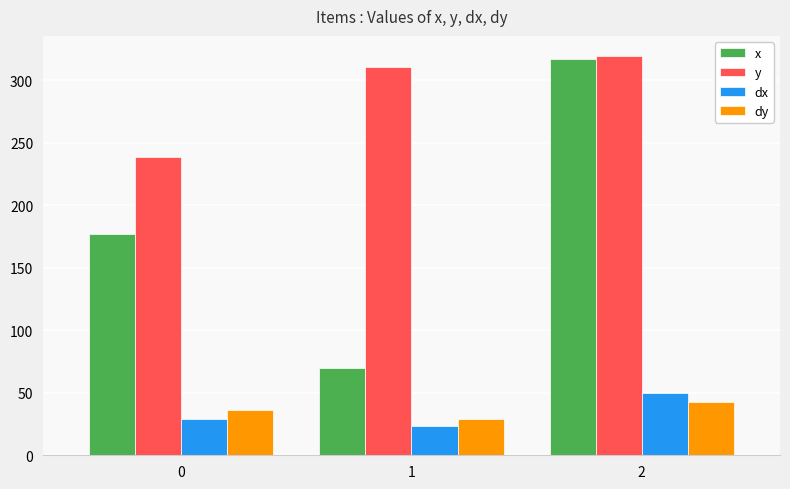

What is the difference between the y values at 0 and 2?

81.0